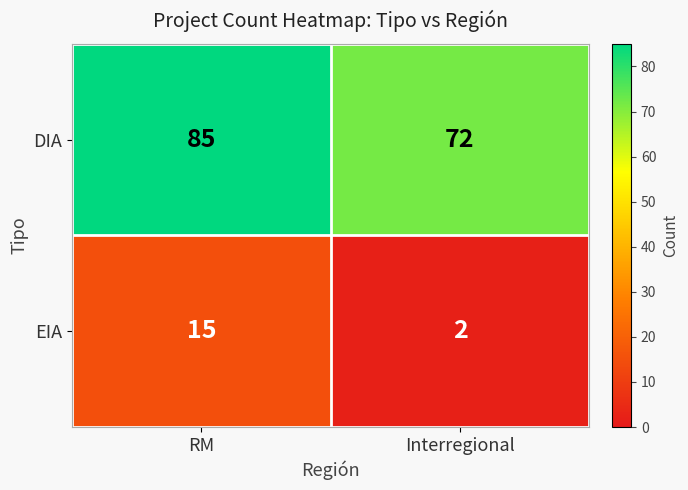

The DIA series shows 121 at RM. True or false?

False